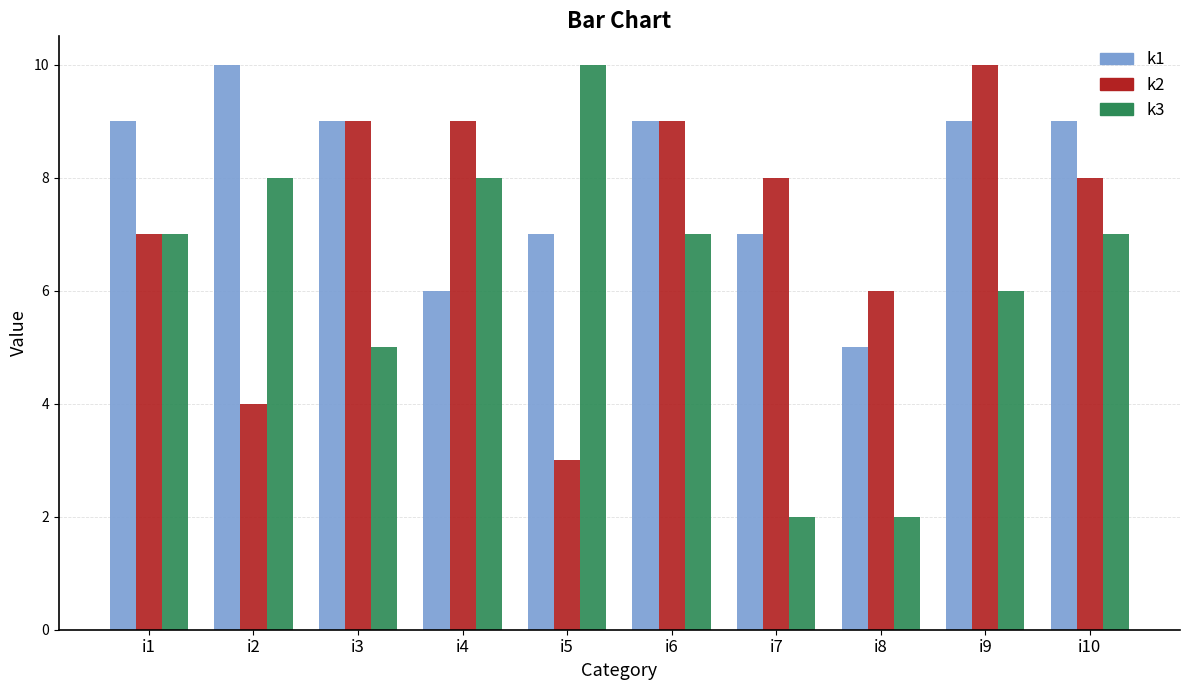

What is the maximum value for k2?

10